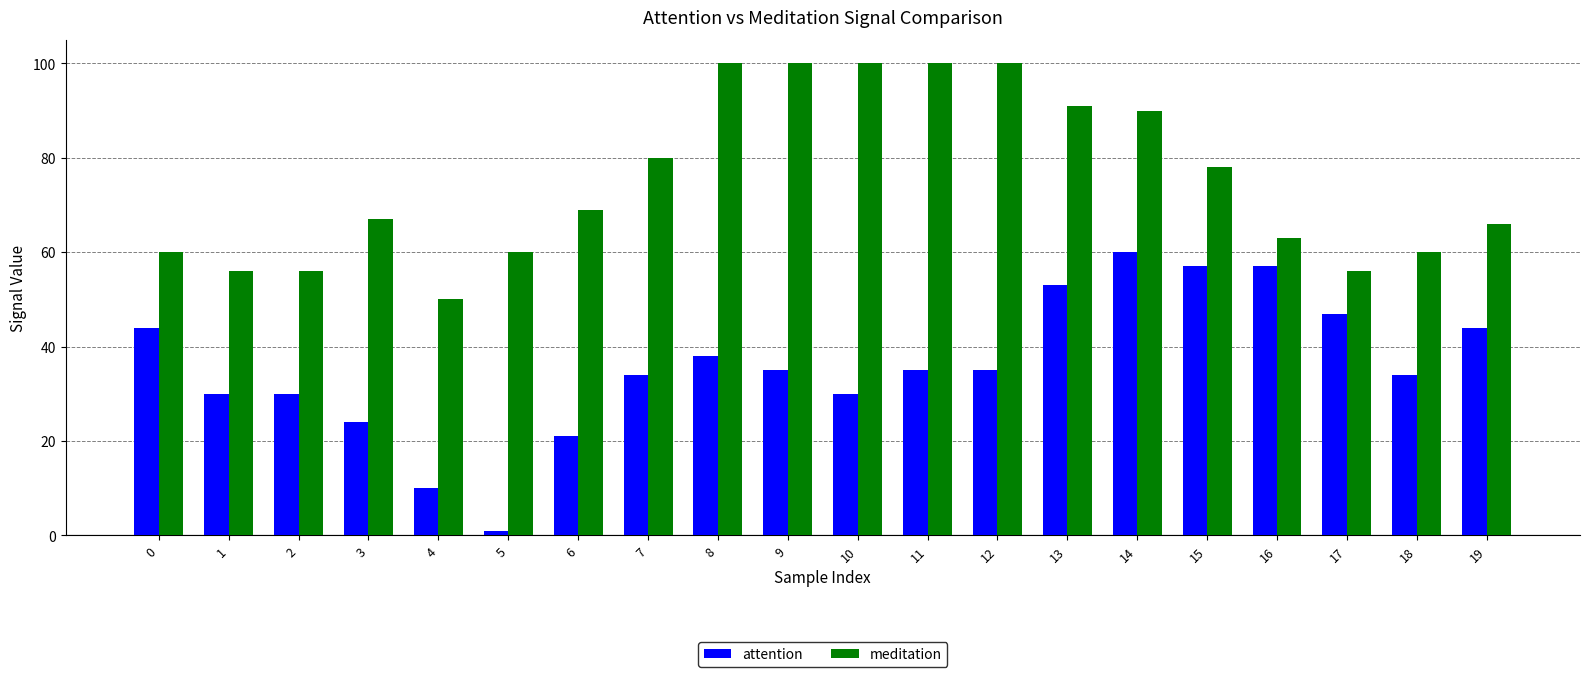

The meditation series shows 100 at 10. True or false?

True